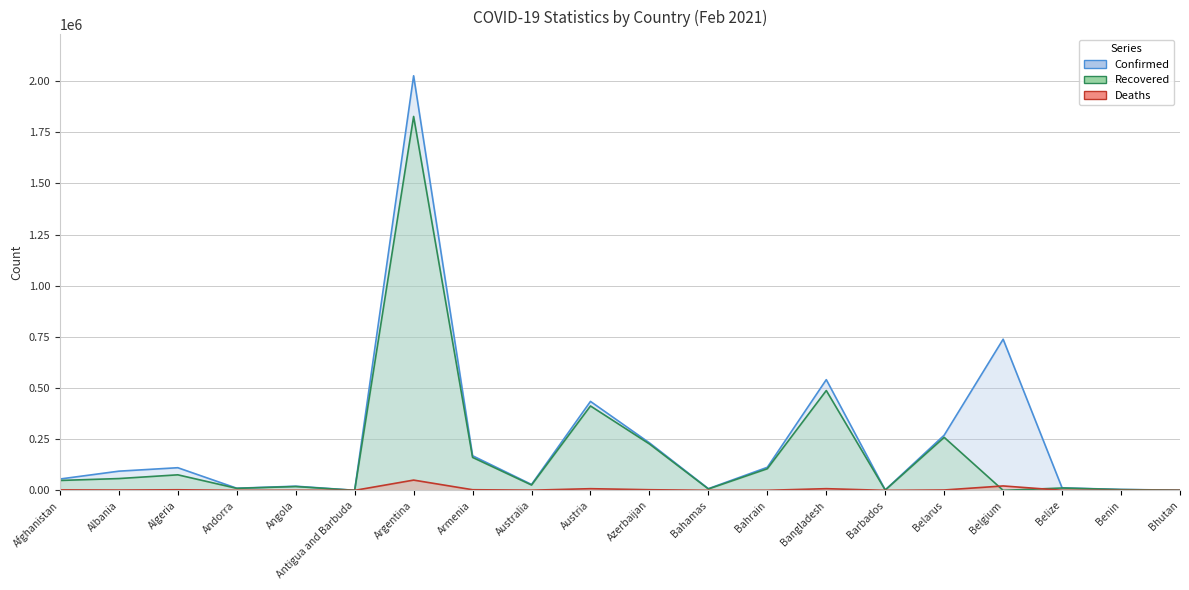

Reading left to right, what are all the values shown in this chart?

Confirmed line: Afghanistan=55514	Albania=93850	Algeria=110711	Andorra=10503	Angola=20366	Antigua and Barbuda=427	Argentina=2025798	Armenia=169255	Australia=28900	Austria=434712	Azerbaijan=232197	Bahamas=8311	Bahrain=112742	Bangladesh=541038	Barbados=2061	Belarus=269787	Belgium=738631	Belize=12145	Benin=4560	Bhutan=866
Recovered line: Afghanistan=48433	Albania=57736	Algeria=75999	Andorra=9911	Angola=18795	Antigua and Barbuda=199	Argentina=1827118	Armenia=161105	Australia=26126	Austria=412457	Azerbaijan=226760	Bahamas=6931	Bahrain=105784	Bangladesh=487870	Barbados=1639	Belarus=259029	Belgium=0	Belize=11626	Benin=3772	Bhutan=856
Deaths line: Afghanistan=2427	Albania=1567	Algeria=2939	Andorra=107	Angola=492	Antigua and Barbuda=9	Argentina=50236	Armenia=3147	Australia=909	Austria=8221	Azerbaijan=3183	Bahamas=178	Bahrain=406	Bangladesh=8285	Barbados=24	Belarus=1858	Belgium=21662	Belize=313	Benin=56	Bhutan=1